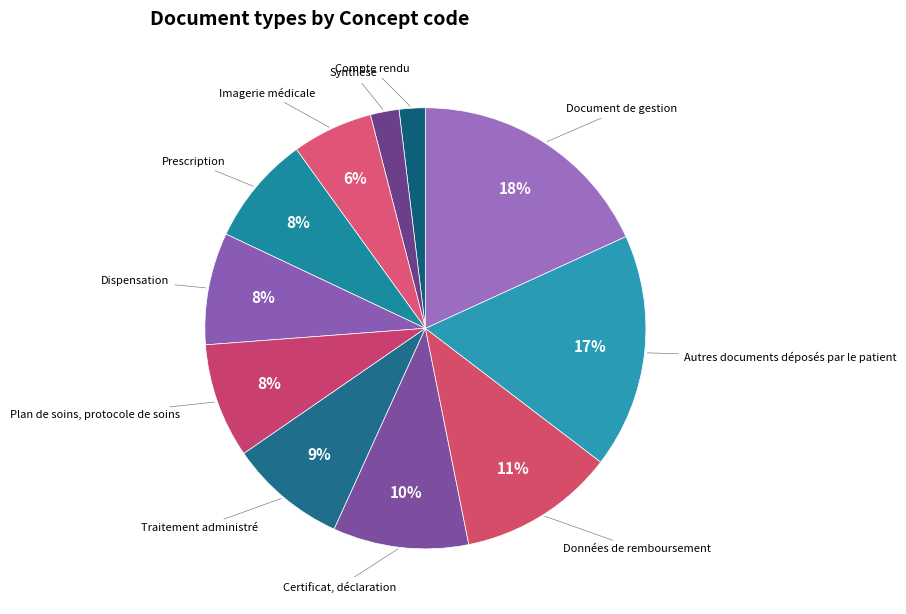

To the nearest percent, what percentage of the pie is Traitement administré?

9%